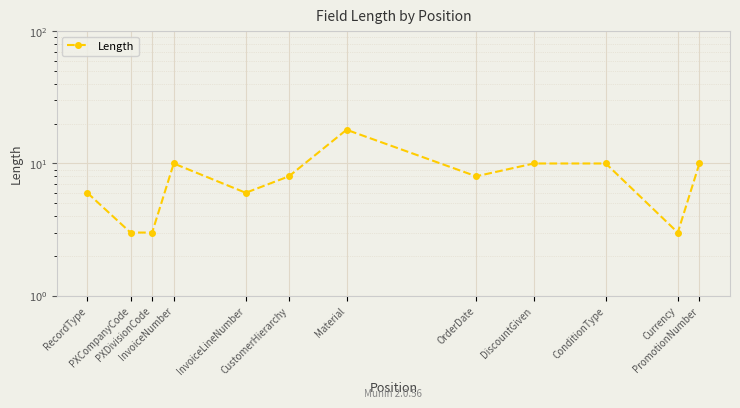

What is the label of the 9th point from the right?

InvoiceNumber